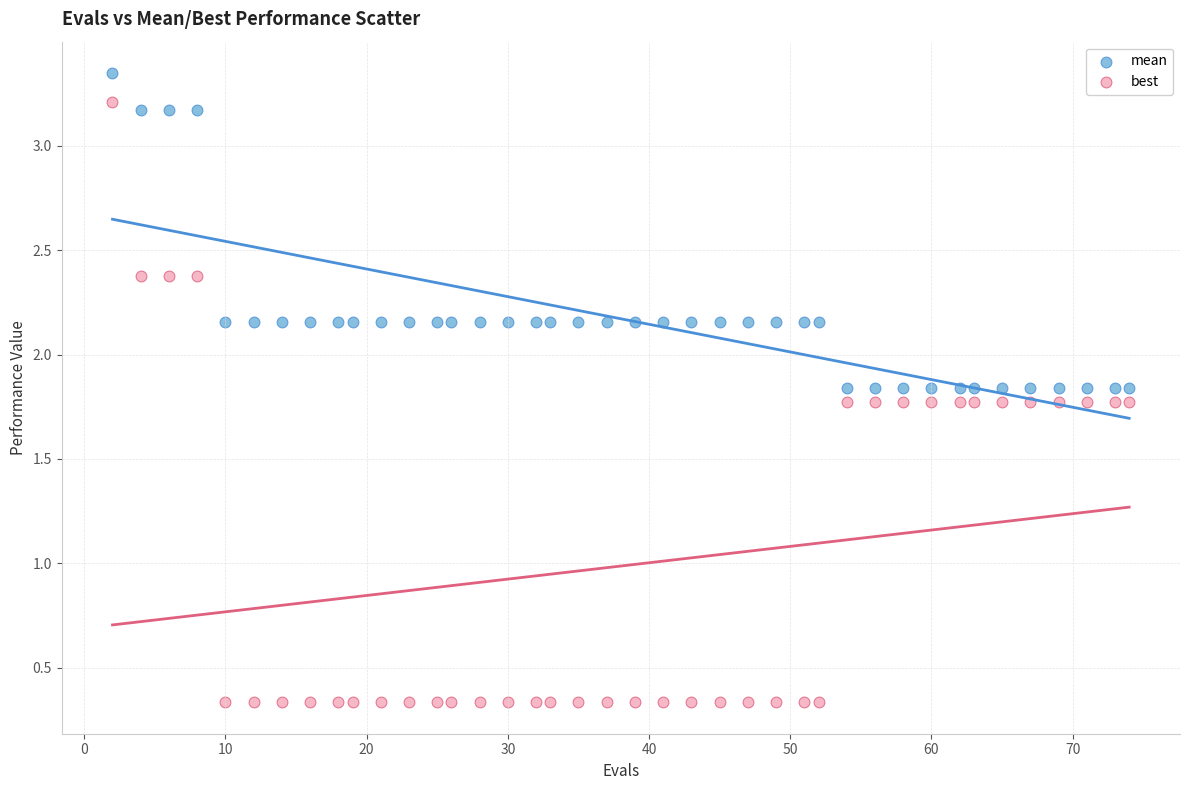

Which series contains the highest Y value?

mean